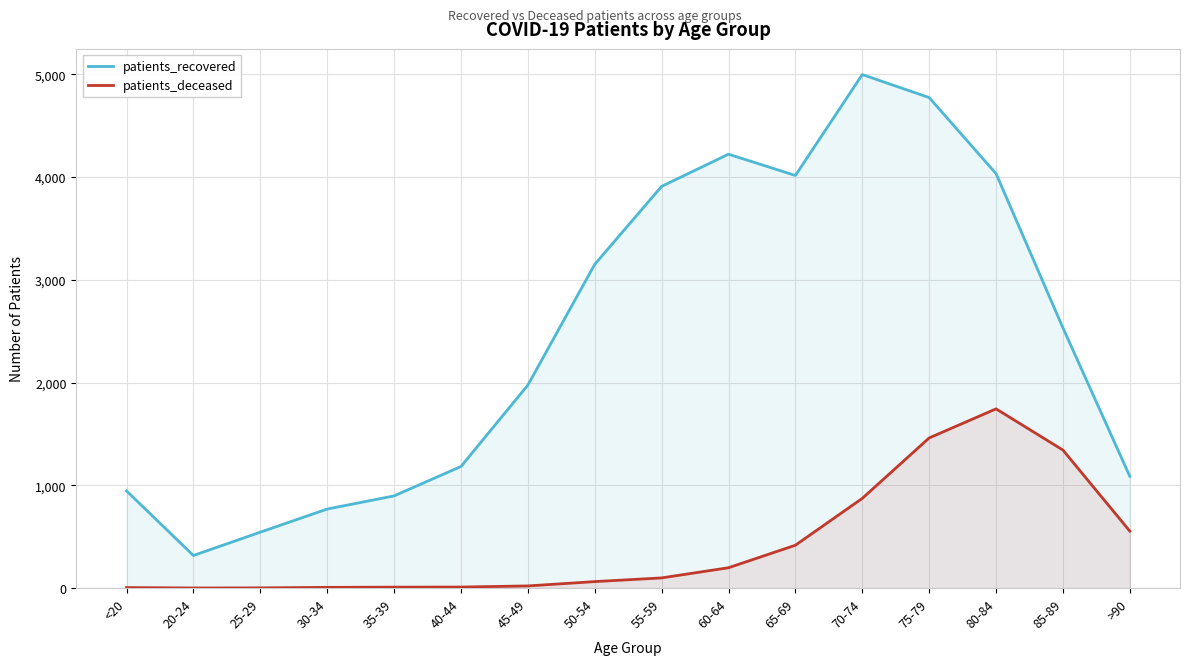

What is the minimum value for patients_recovered?

317